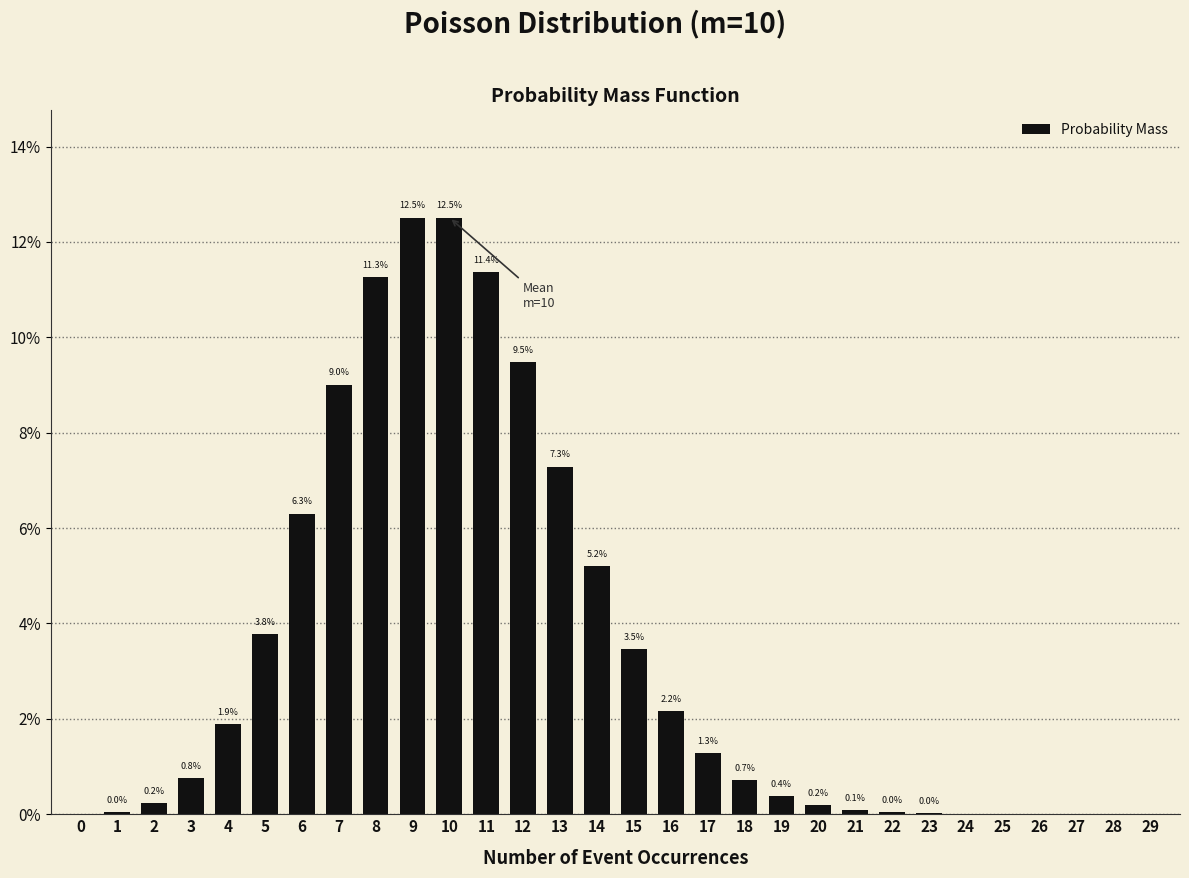

Are the bars horizontal?

No